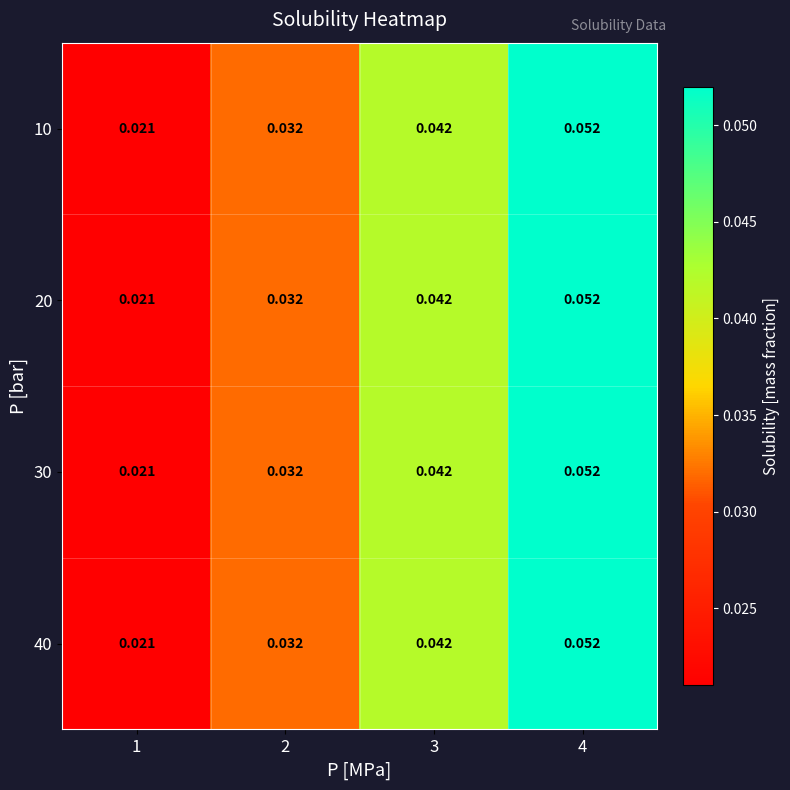

Reading right to left, transcribe all the data shown in this chart.

10: 4=0.1	3=0.0	2=0.0	1=0.0
20: 4=0.1	3=0.0	2=0.0	1=0.0
30: 4=0.1	3=0.0	2=0.0	1=0.0
40: 4=0.1	3=0.0	2=0.0	1=0.0